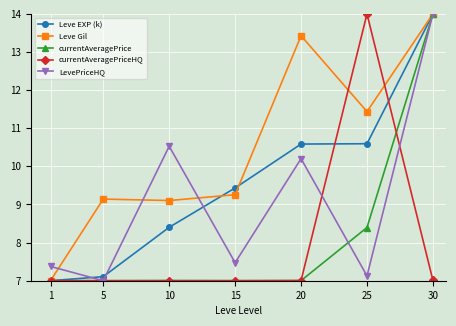

What is the average value of the Leve EXP (k) series?

9.6